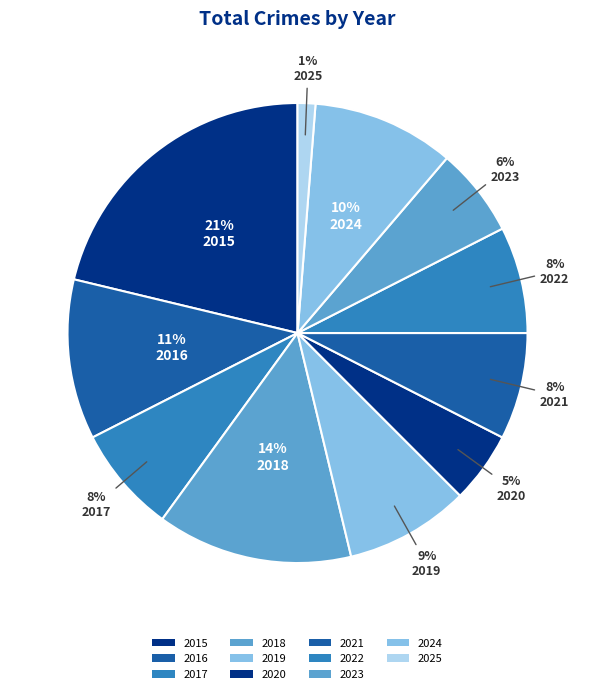

How many segments does this pie chart have?

11